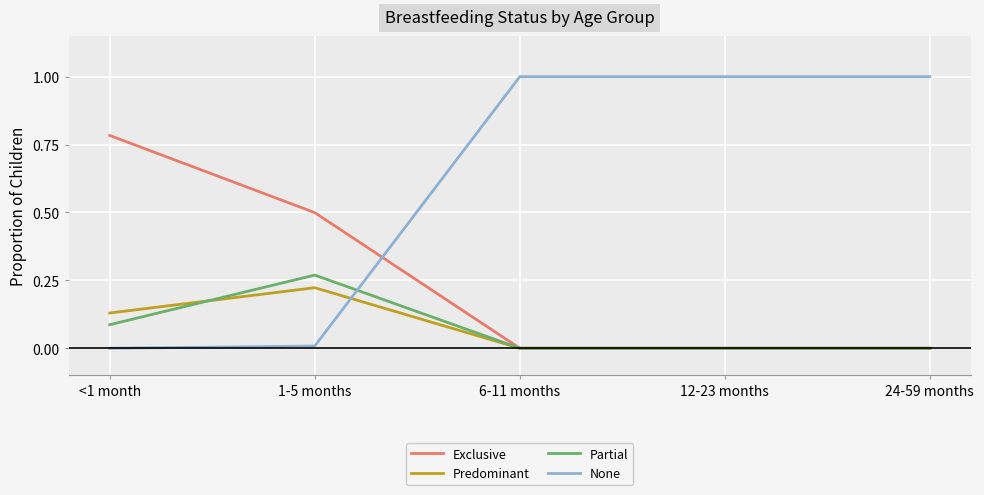

What position from the left is 24-59 months?

5